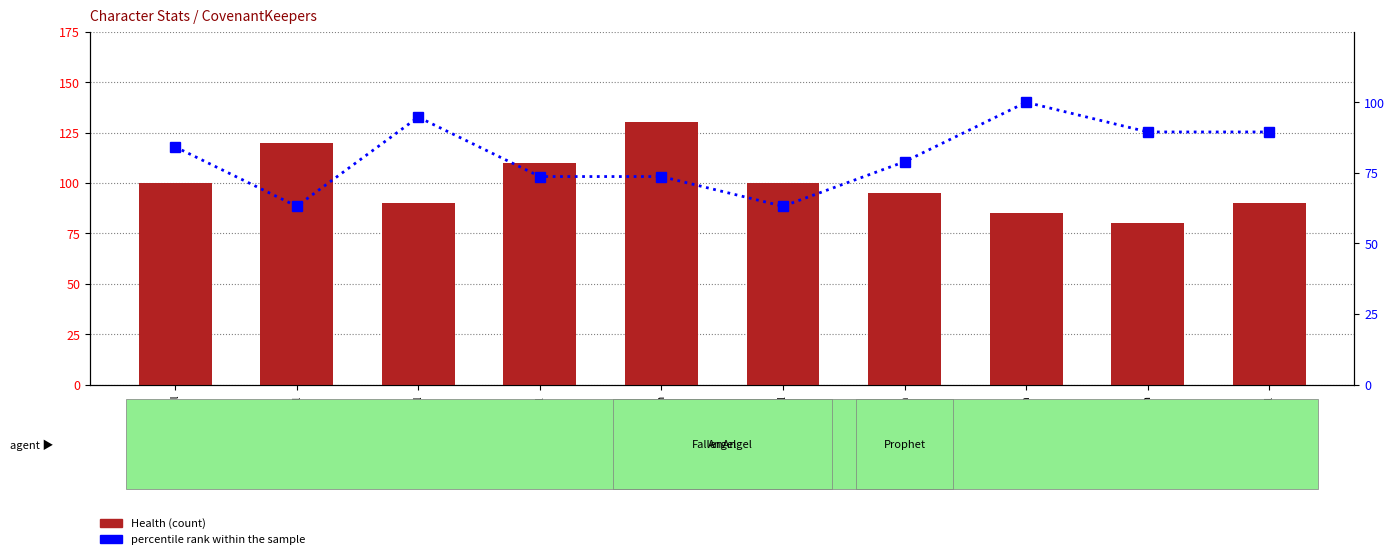

What is the difference between the maximum and minimum values in the Health (count) series?

50.0